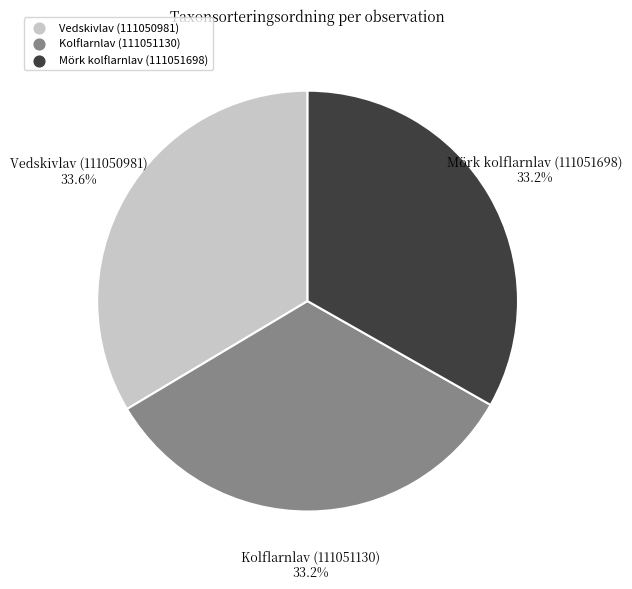

Is Vedskivlav (111050981) the majority of the pie?

No